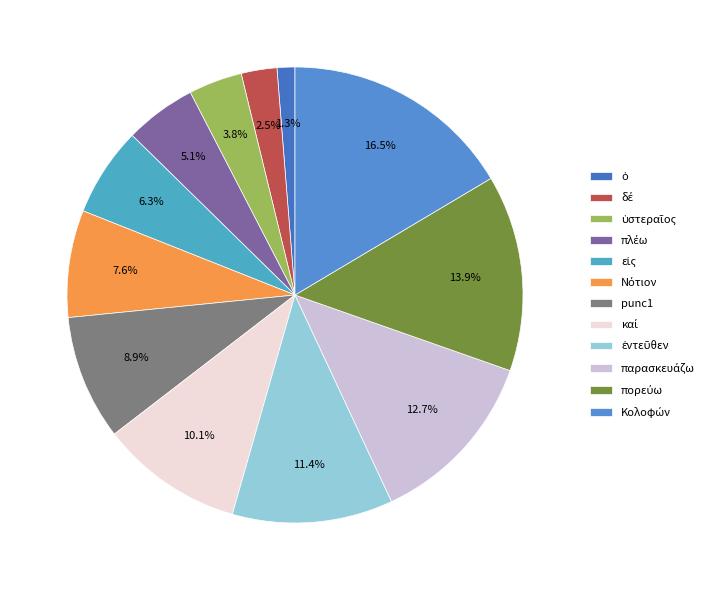

To the nearest percent, what is the average slice percentage?

8%